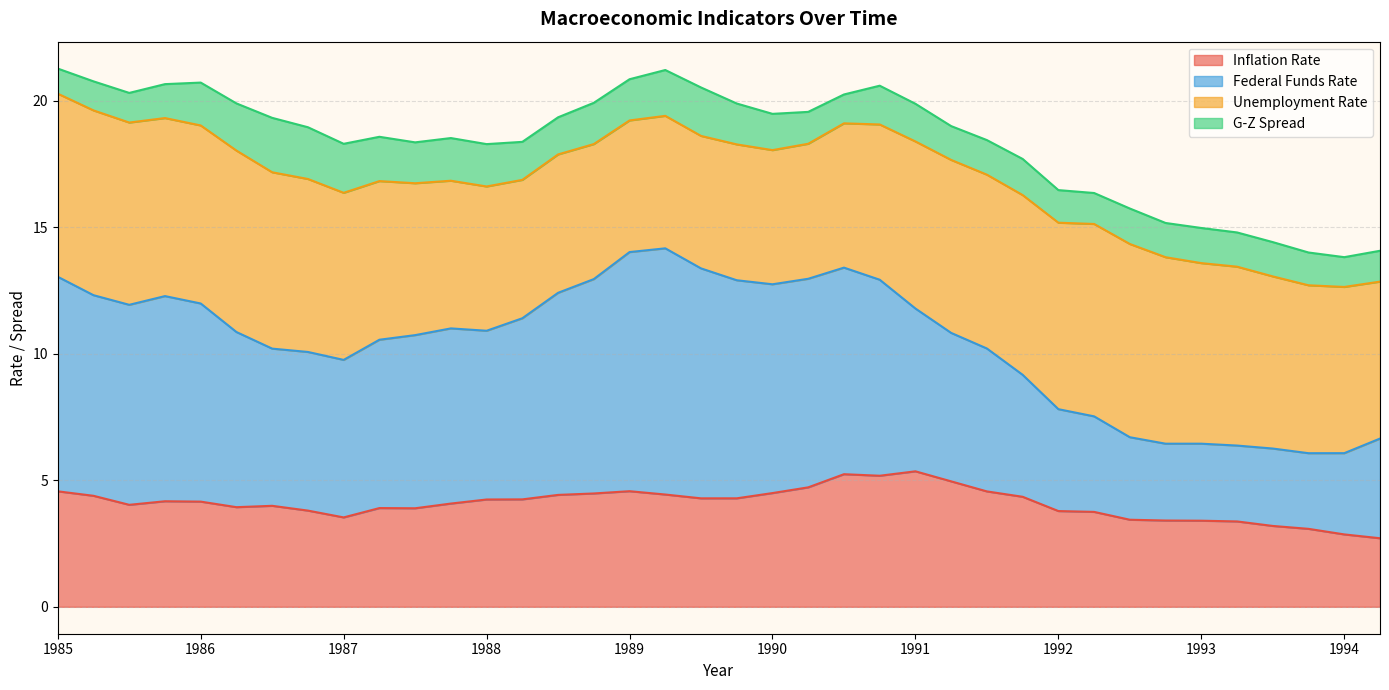

What value does the Inflation Rate series have at 1988.5?

4.4